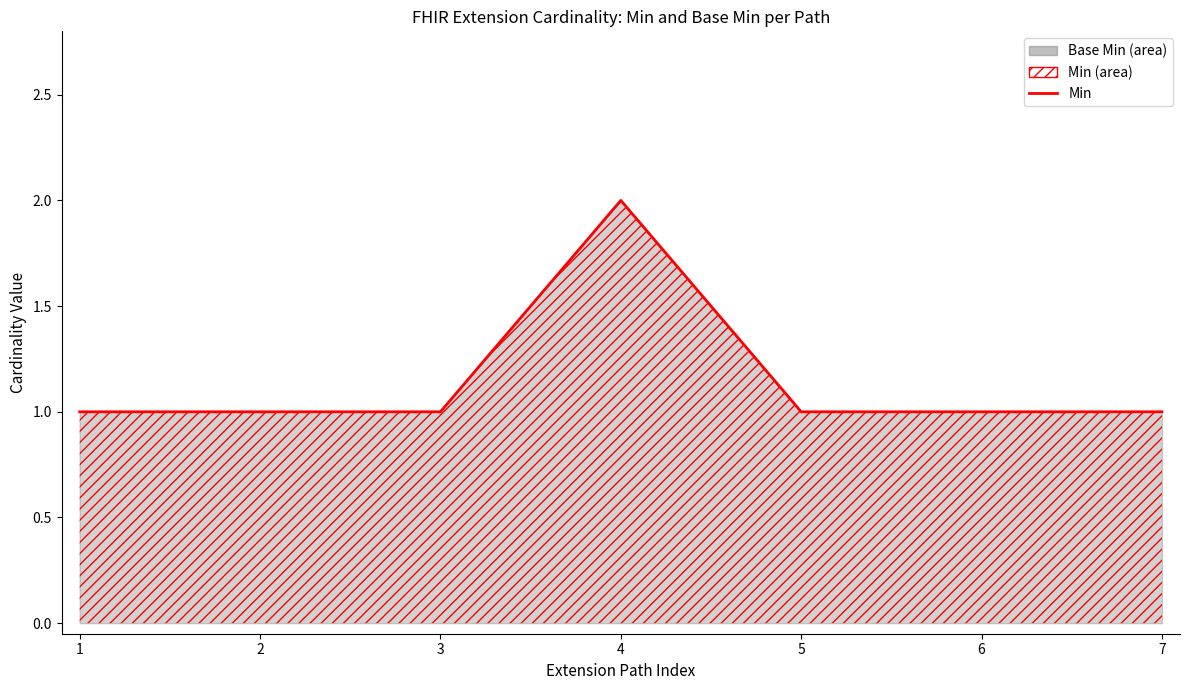

Reading left to right, what are all the values shown in this chart?

1	1	1	2	1	1	1